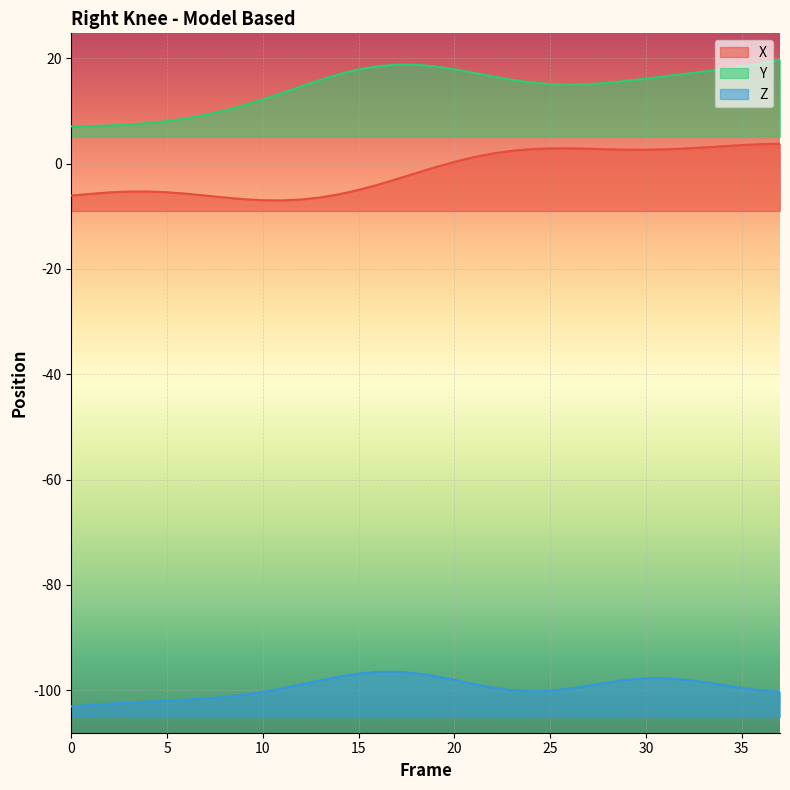

Which series changed the most between 27 and 29?

Z